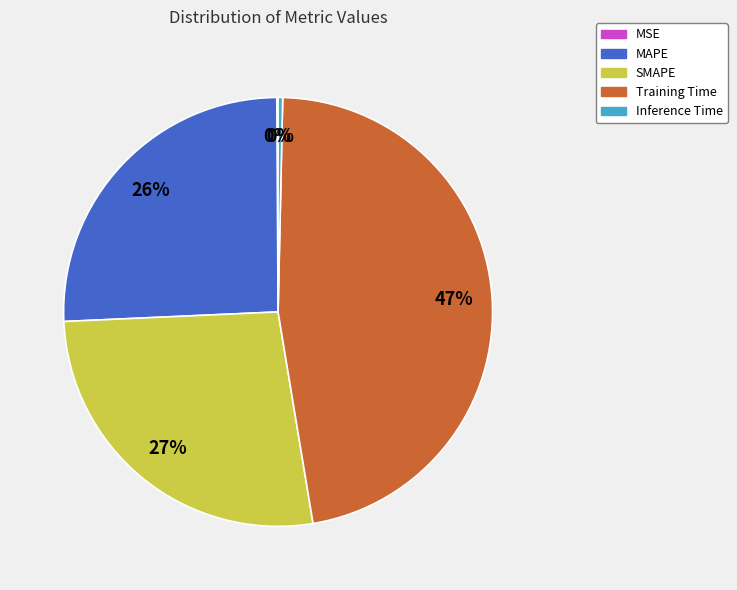

Is it true that MAPE is 26% of the pie?

True